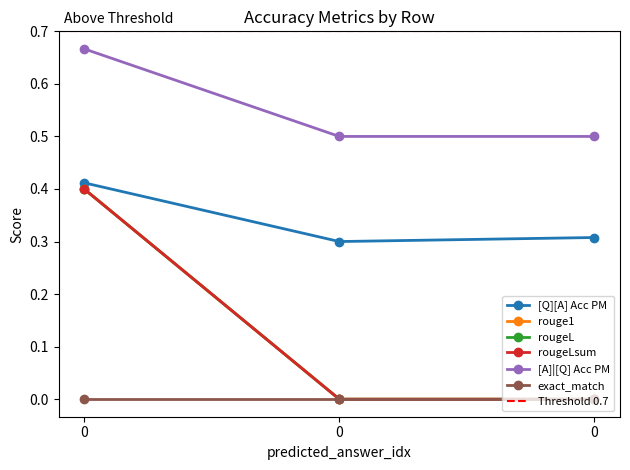

What is the value of the rouge1 point at the 3rd from the left?

0.4